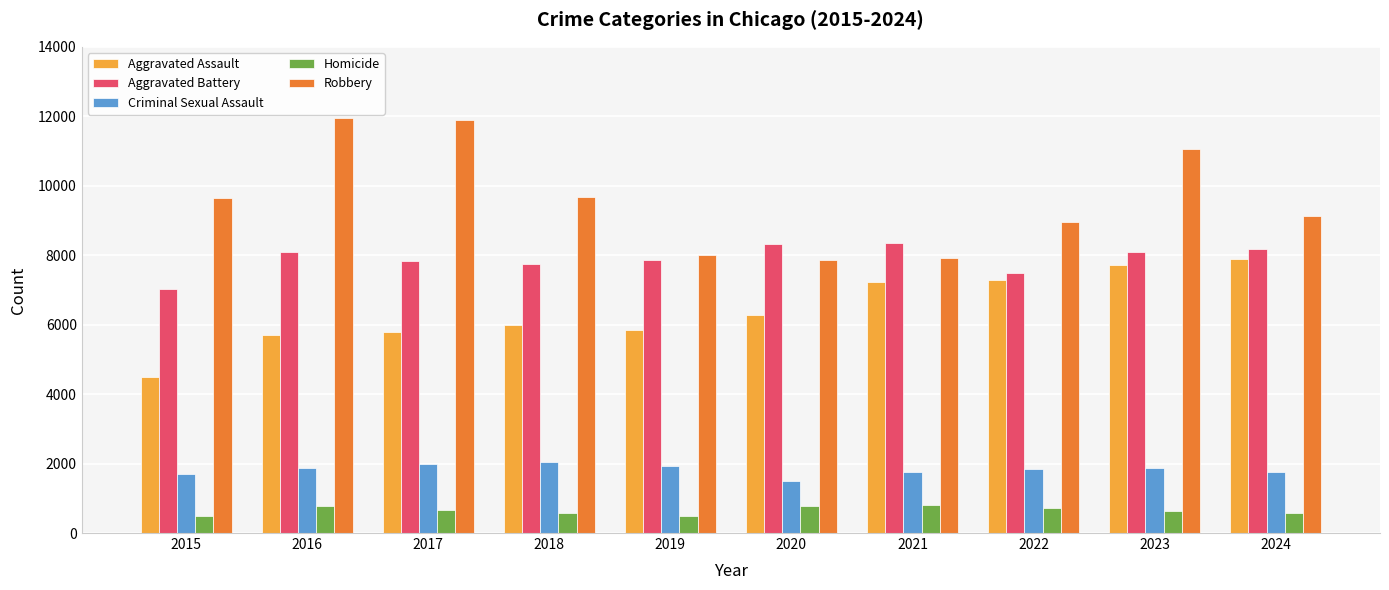

What is the greatest value displayed?

11960